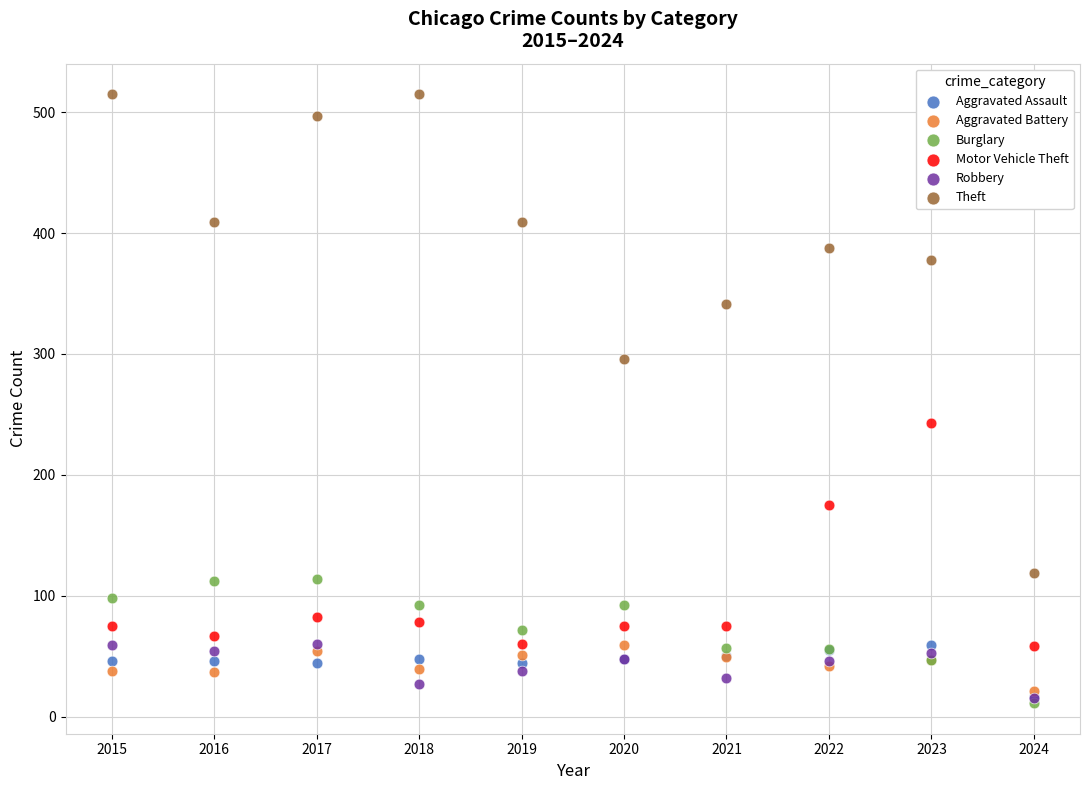

In the Motor Vehicle Theft series, what Y value is closest to 150?

175